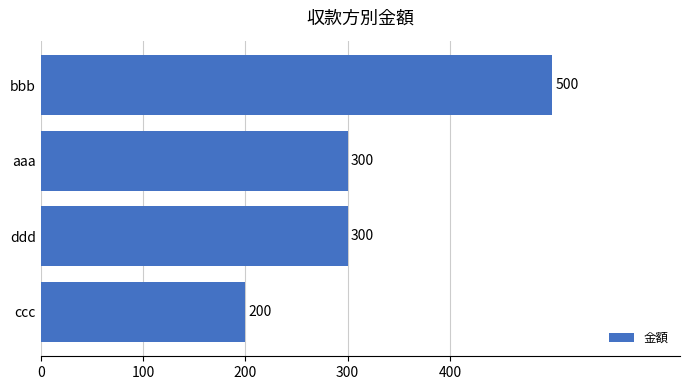

Reading bottom to top, list all the values displayed in this chart.

ccc=200	ddd=300	aaa=300	bbb=500